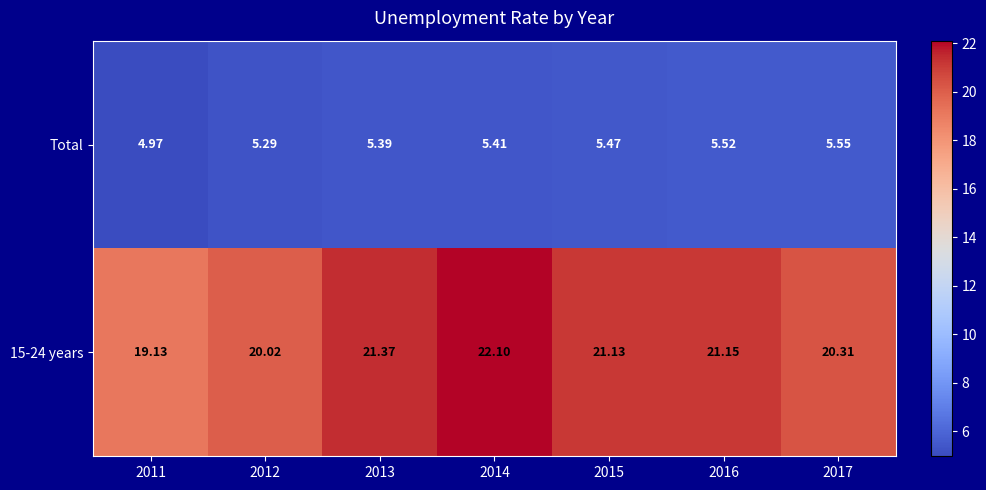

Which series has the widest spread of values?

15-24 years